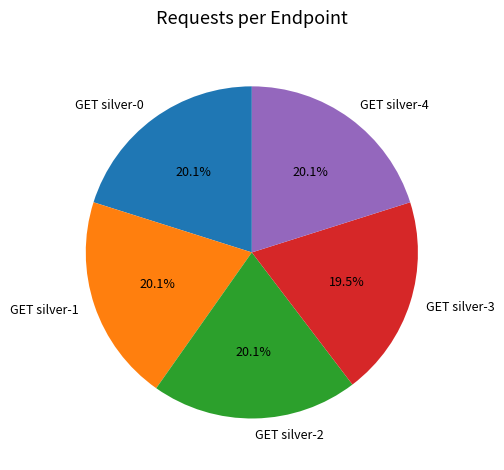

Is there a majority slice in this chart?

No